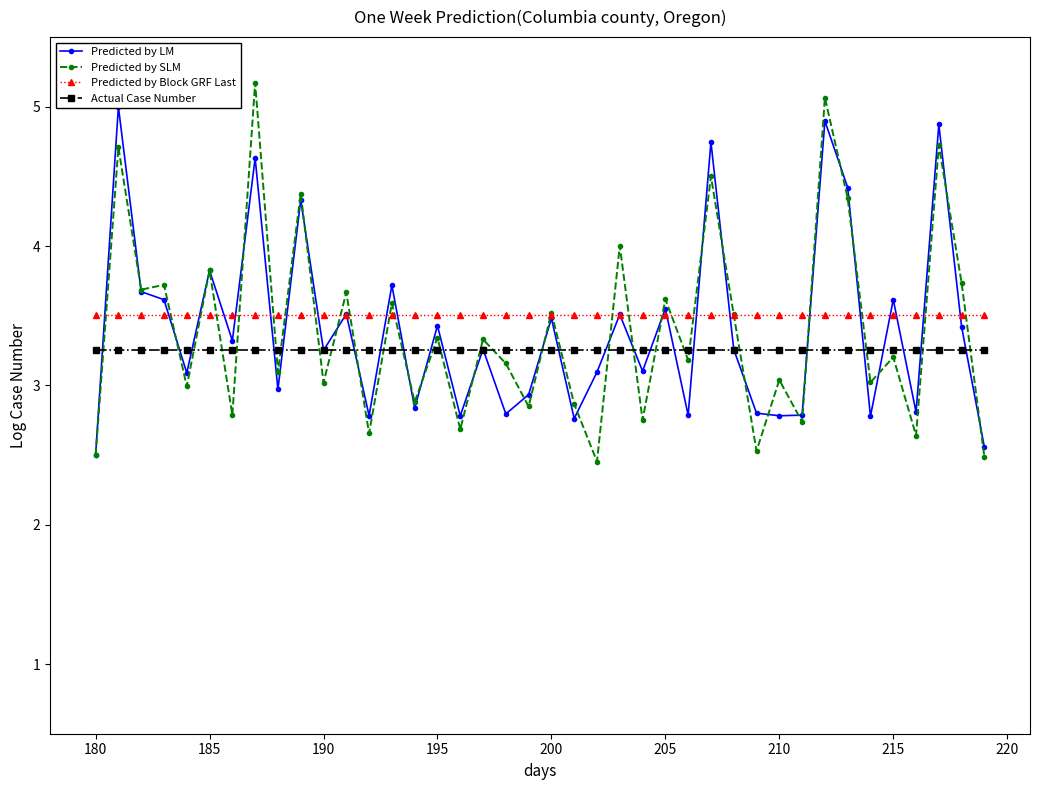

How many intersections are there between Predicted by SLM and Predicted by LM?

28